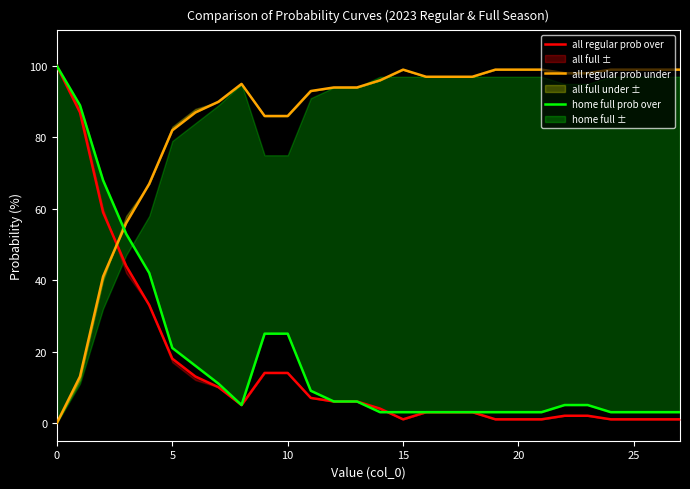

The home full prob over series shows 3 at 21. True or false?

True